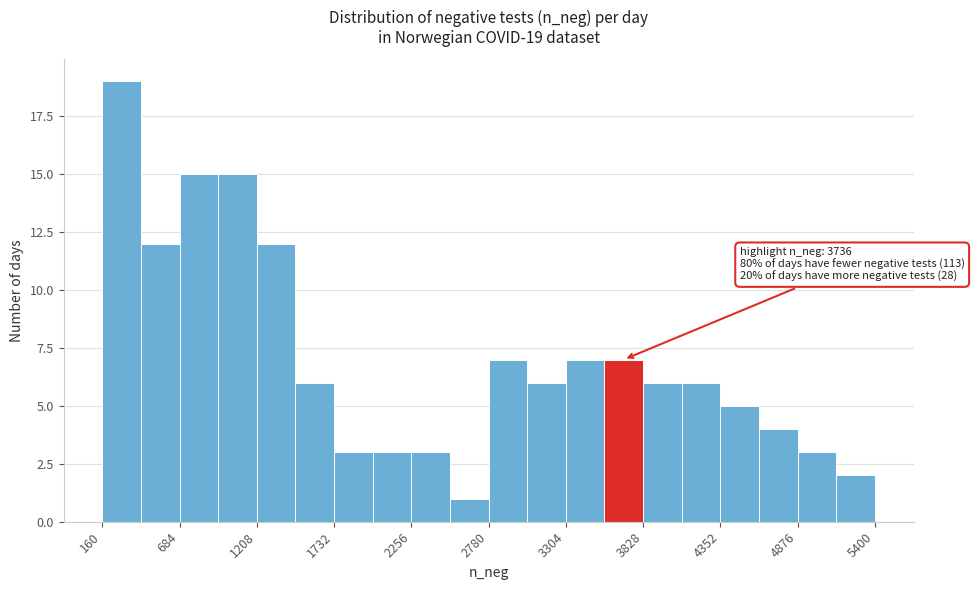

Around what value on the x-axis is the tallest bar? Give the approximate position of its centre, as read against the axis.

300